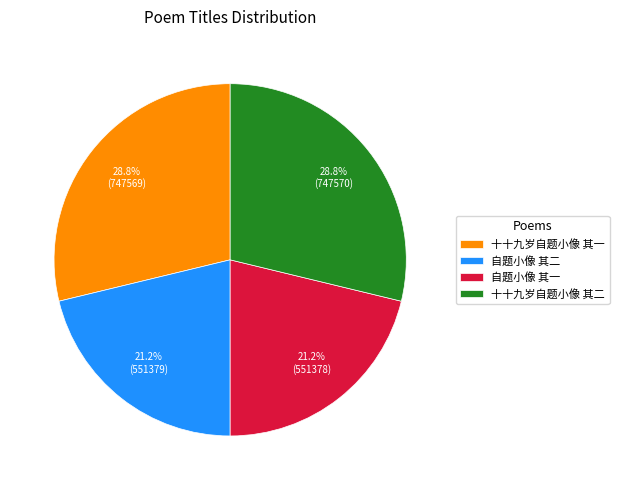

True or false: 十十九岁自题小像 其二 accounts for 29% of the total.

True